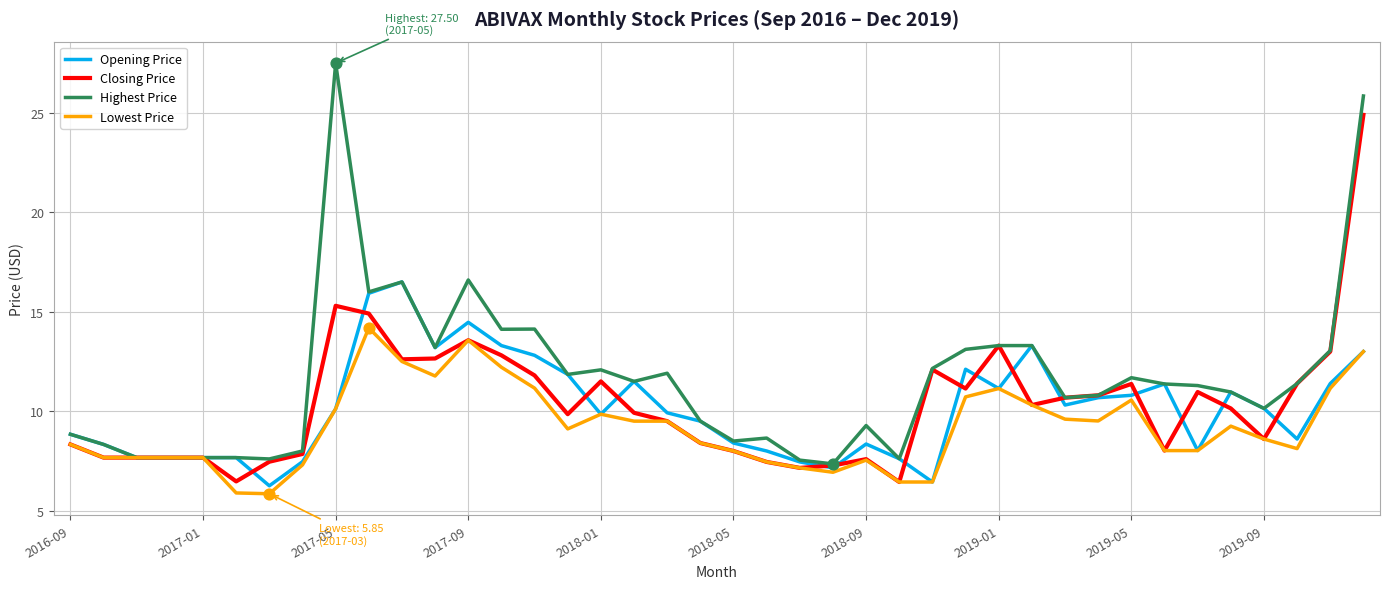

Which series has the largest total across all categories?

Highest Price